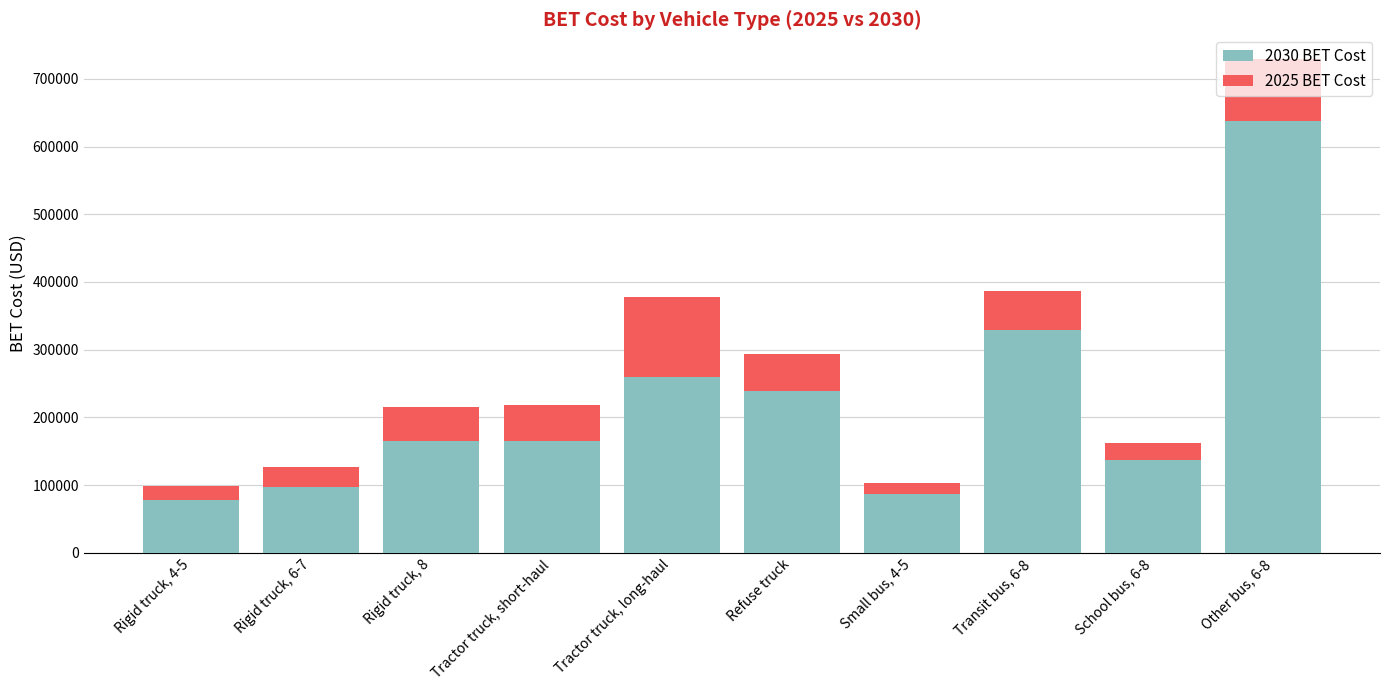

Which category has the highest value in the 2030 BET Cost series?

Other bus, 6-8